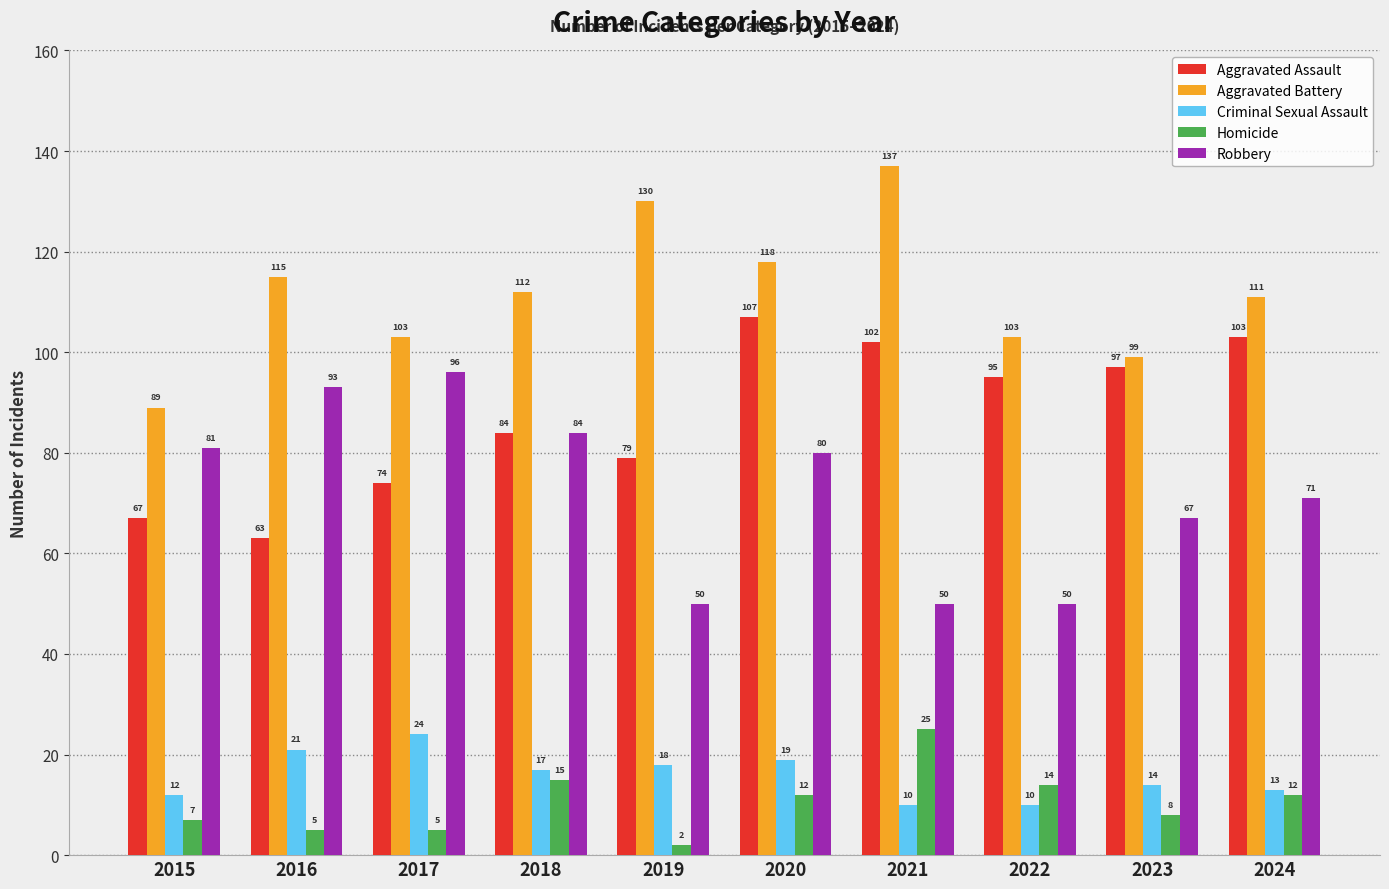

Reading left to right, transcribe all the data shown in this chart.

Aggravated Assault: 67	63	74	84	79	107	102	95	97	103
Aggravated Battery: 89	115	103	112	130	118	137	103	99	111
Criminal Sexual Assault: 12	21	24	17	18	19	10	10	14	13
Homicide: 7	5	5	15	2	12	25	14	8	12
Robbery: 81	93	96	84	50	80	50	50	67	71